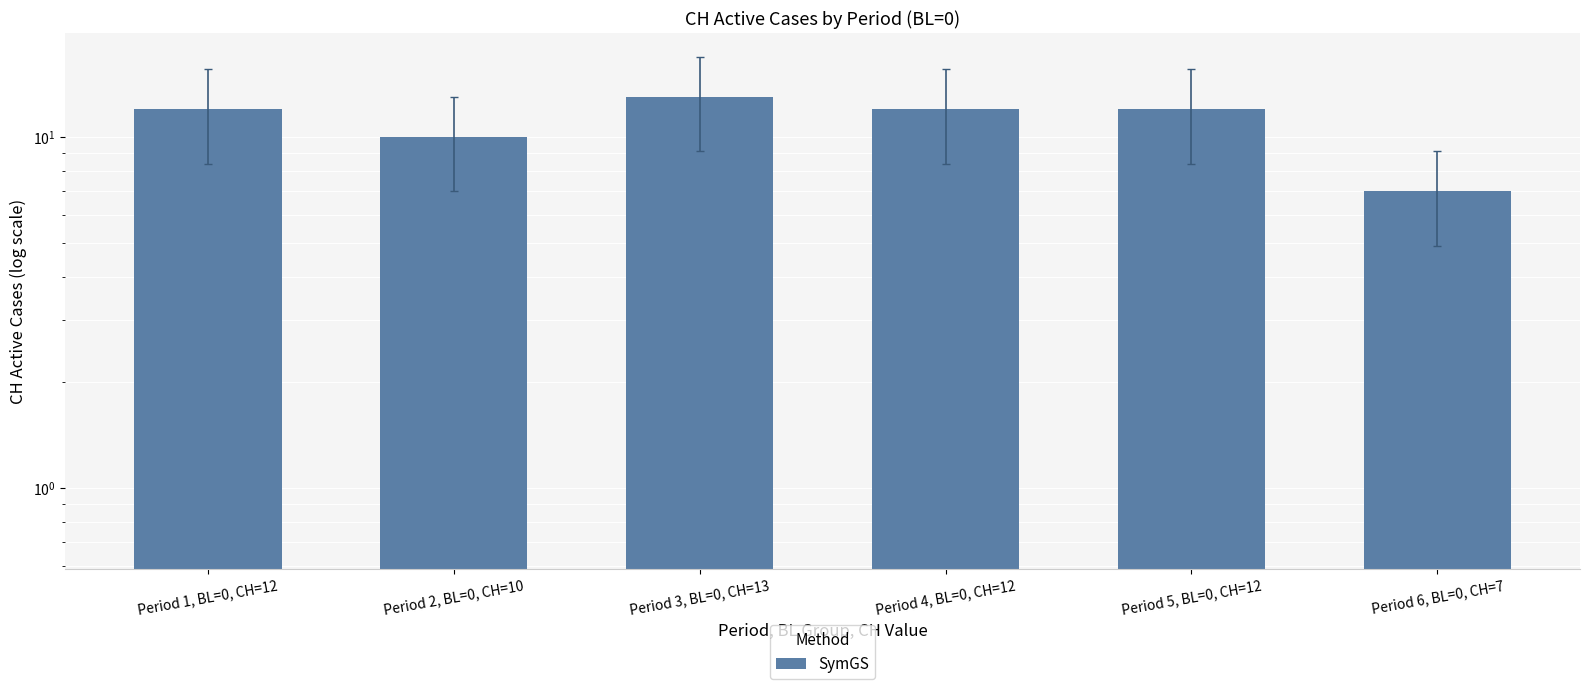

Rank the categories by value from lowest to highest.

Period 6, BL=0, CH=7, Period 2, BL=0, CH=10, Period 1, BL=0, CH=12, Period 4, BL=0, CH=12, Period 5, BL=0, CH=12, Period 3, BL=0, CH=13